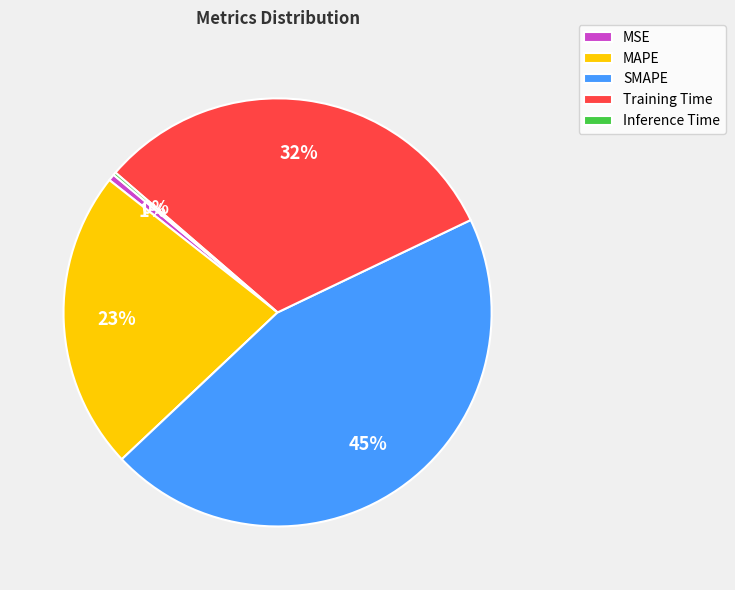

Does Training Time represent more than half of the total?

No